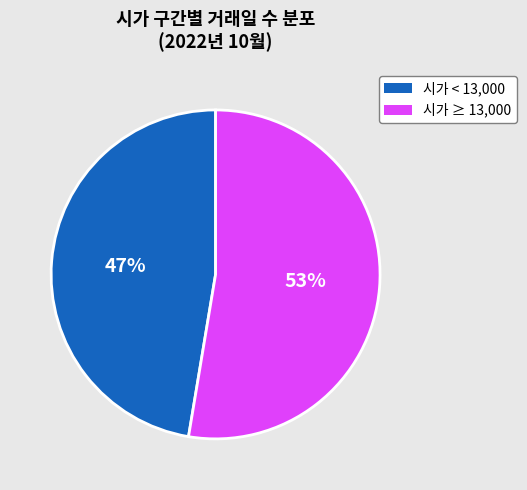

How many segments does this pie chart have?

2